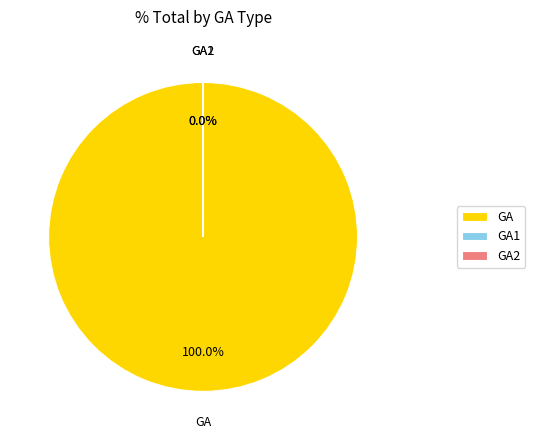

How many slices are in this pie chart?

3